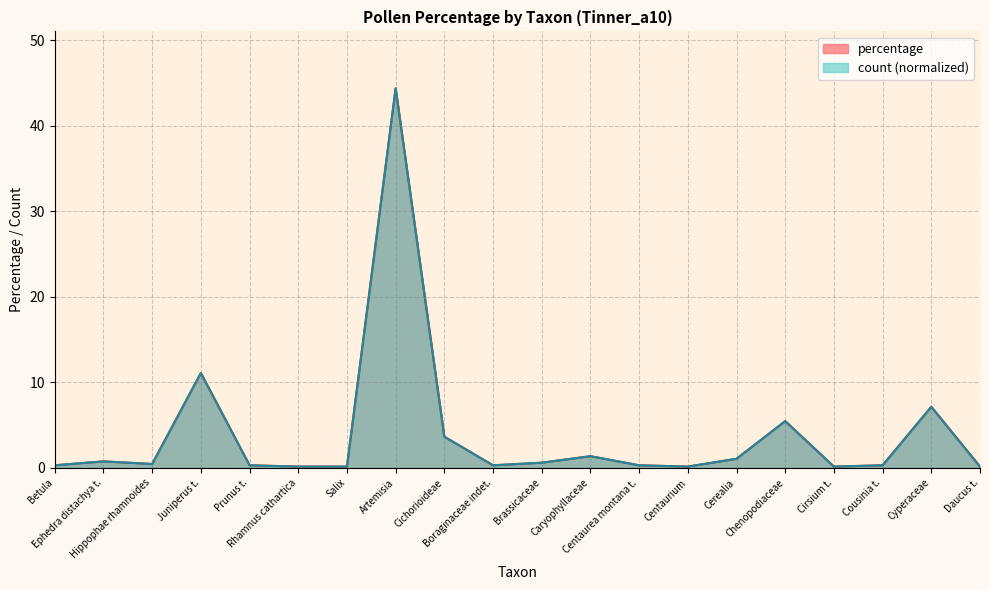

What is the minimum value for count?

0.2